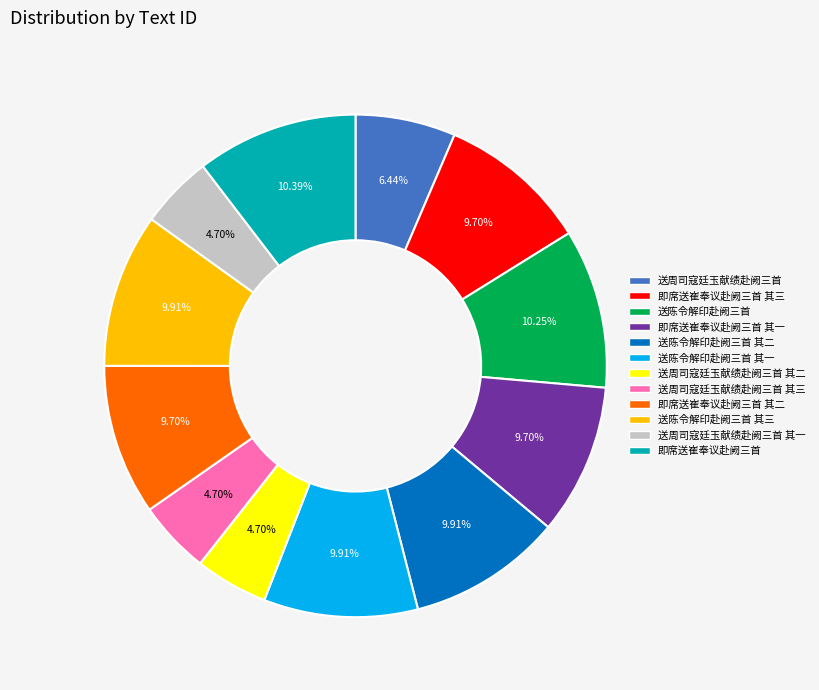

To the nearest percent, what portion does 即席送崔奉议赴阙三首 represent?

10%